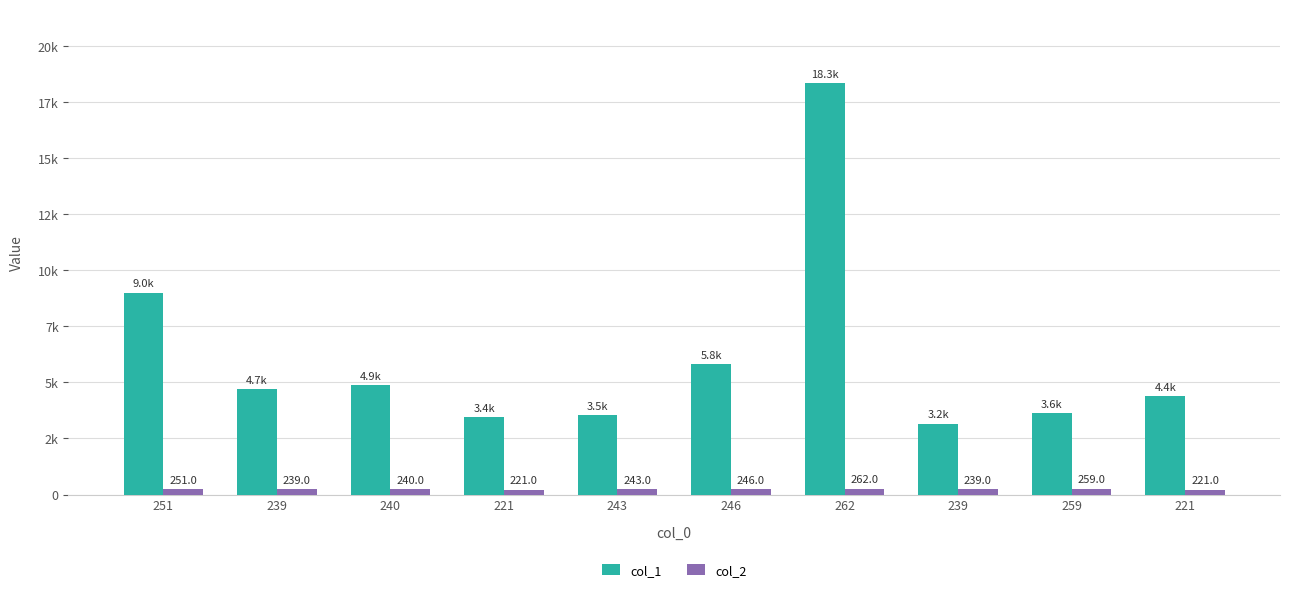

What are all the series names shown in the legend?

col_1, col_2